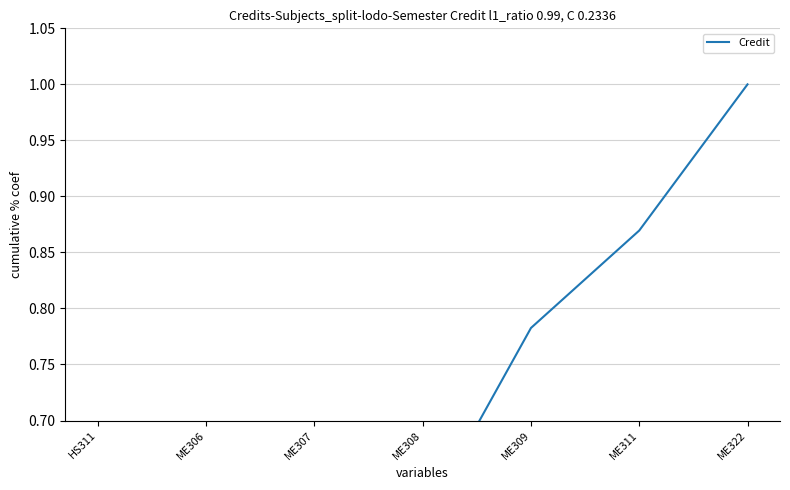

What is the maximum value shown in the chart?

1.0